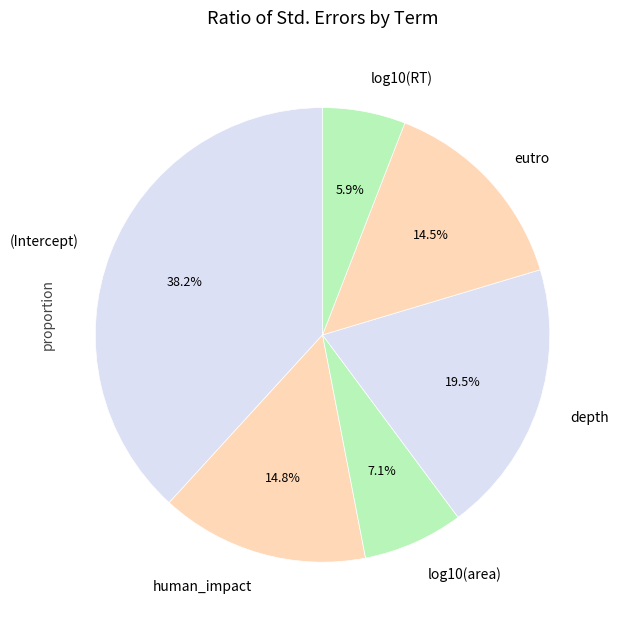

The human_impact slice represents 15% of the pie. True or false?

True